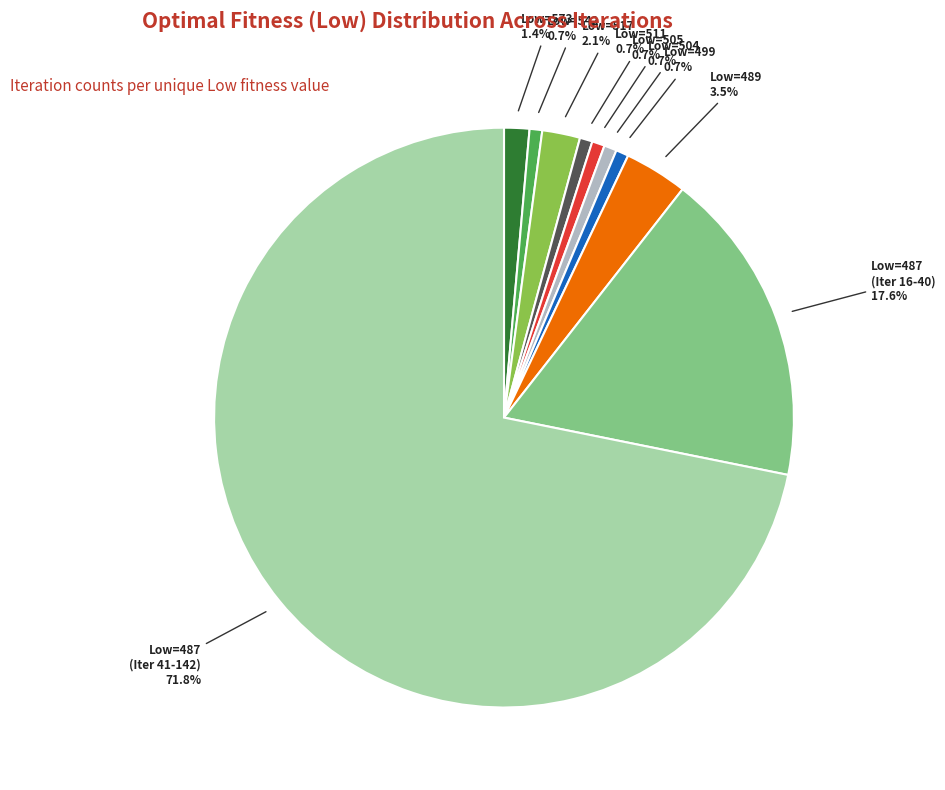

Which category has the biggest portion of the pie?

Low=487 (Iter 41-142)